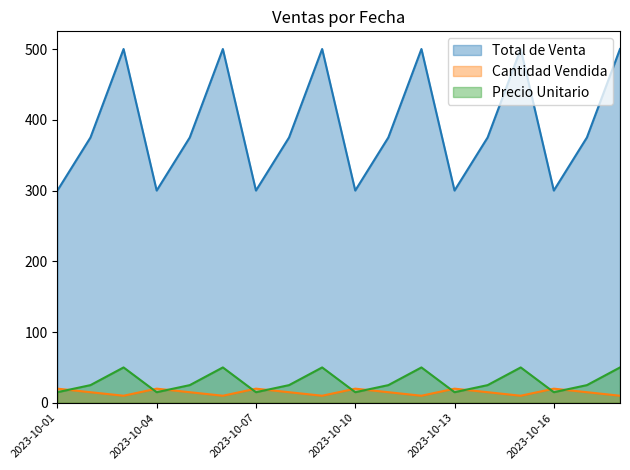

At which category does the chart reach its minimum across all series?

2023-10-03